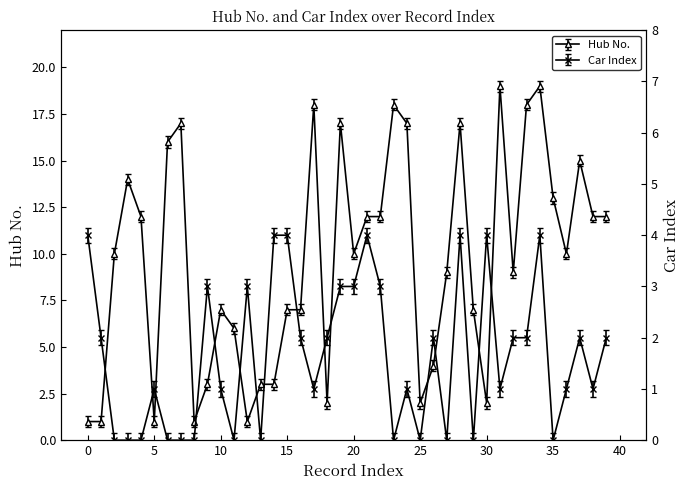

List the series in order of their peak value, highest first.

Hub No., Car Index